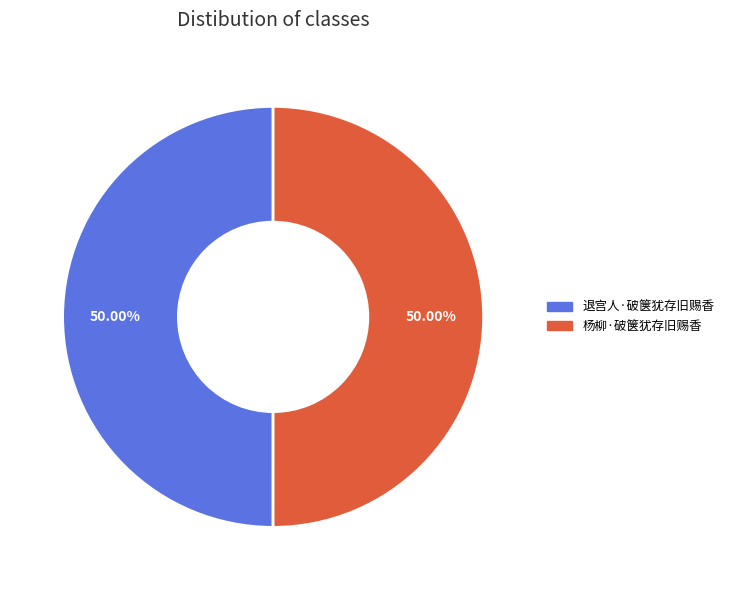

Is the sum of 退宫人·破箧犹存旧赐香 and 杨柳·破箧犹存旧赐香 greater than half?

Yes